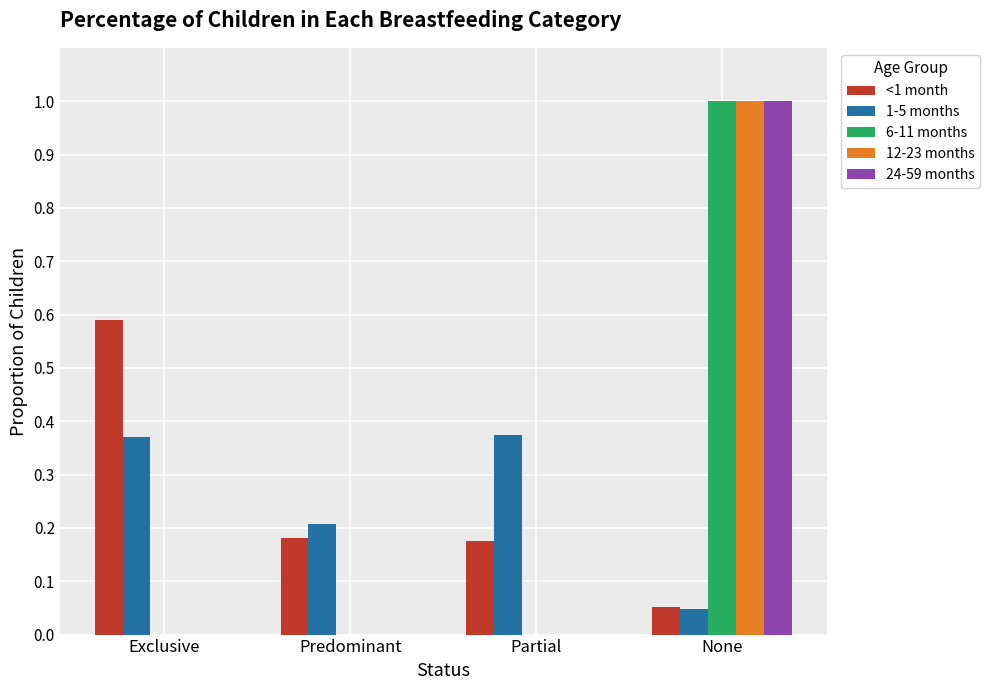

What is the sum of the 12-23 months values at Partial and None?

1.0